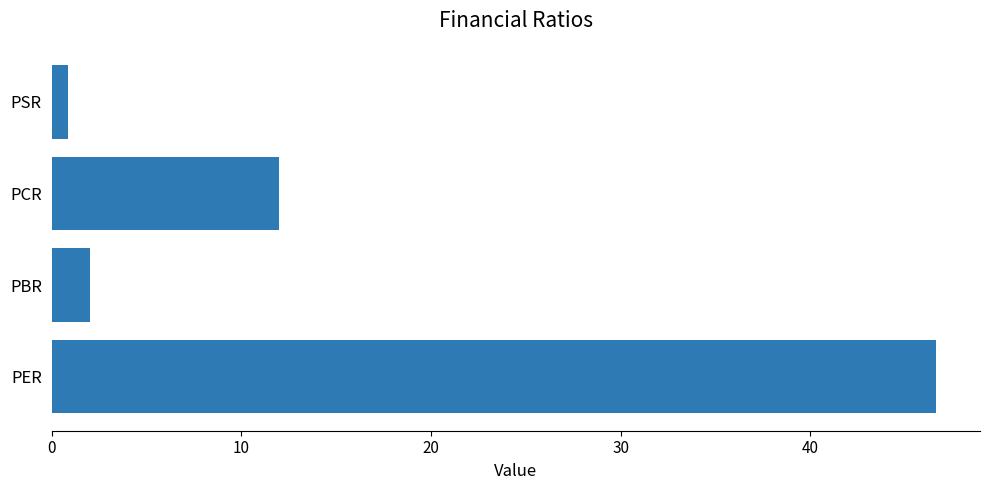

True or false: the data shows 12.0 at PCR.

True